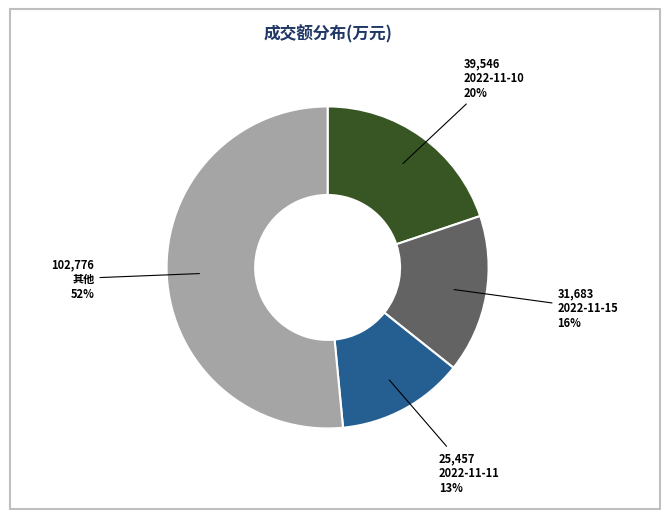

Does any single category account for the majority?

Yes